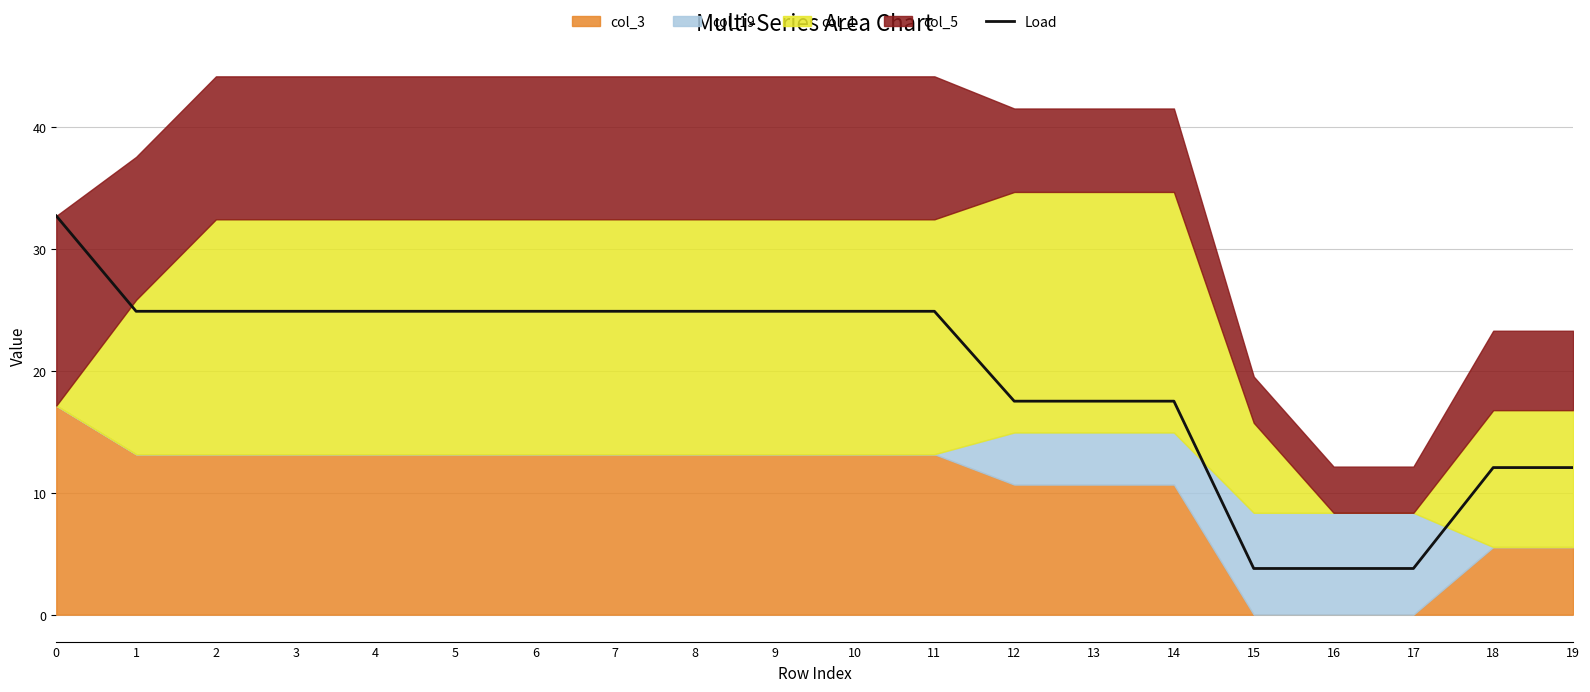

How many categories are shown in the chart?

20